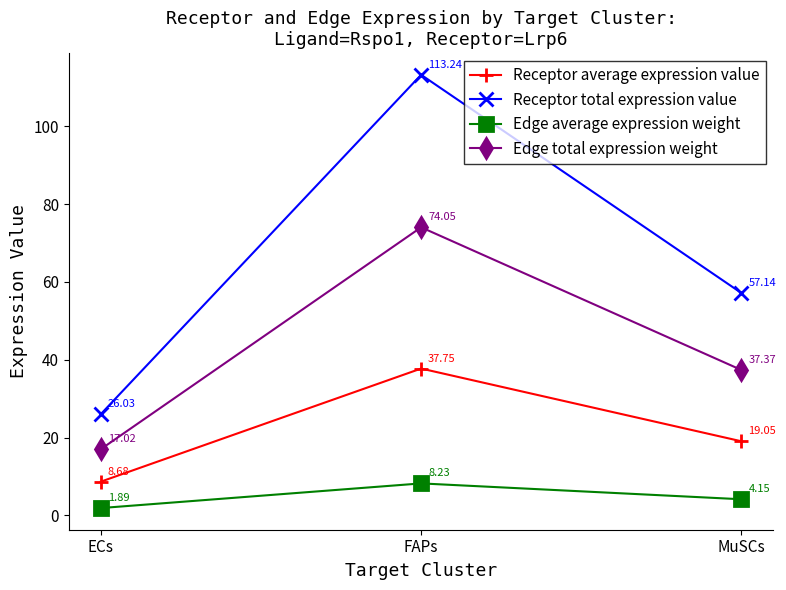

The value of Receptor total expression value at FAPs is 113.2. True or false?

True